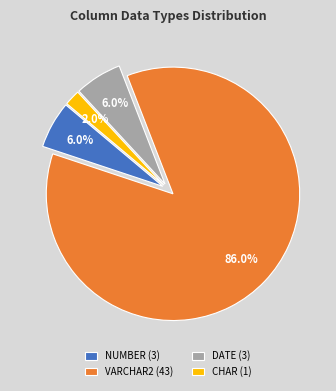

Approximately how many times larger is the value at DATE compared to VARCHAR2?

0.1